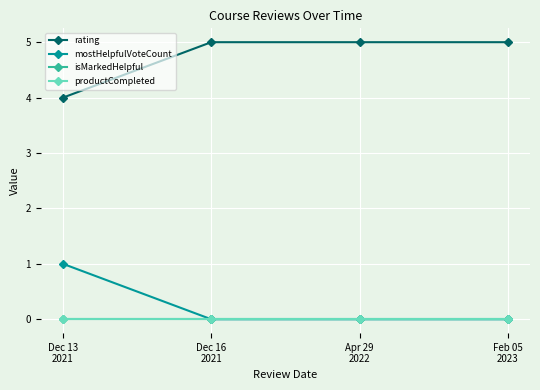

Which has a higher value, Apr 29
2022 or Dec 13
2021?

Apr 29
2022